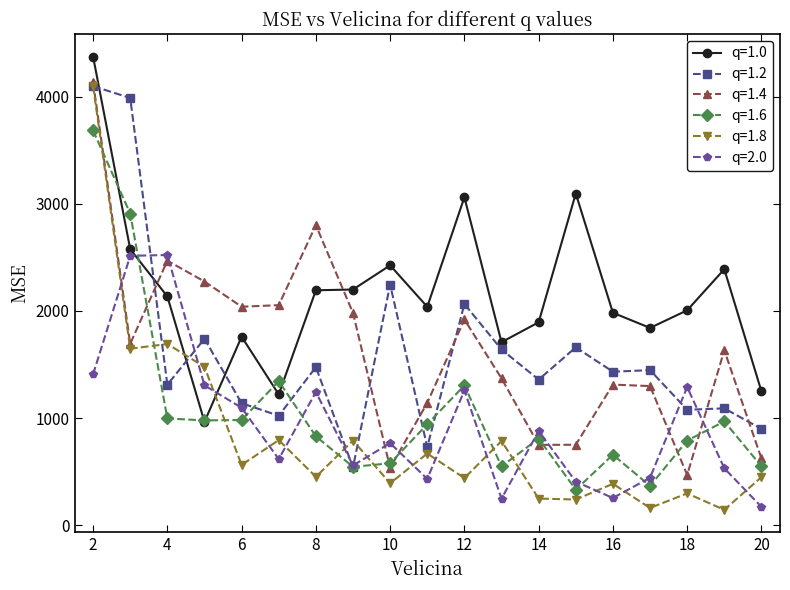

What are all the series names shown in the legend?

q=1.0, q=1.2, q=1.4, q=1.6, q=1.8, q=2.0